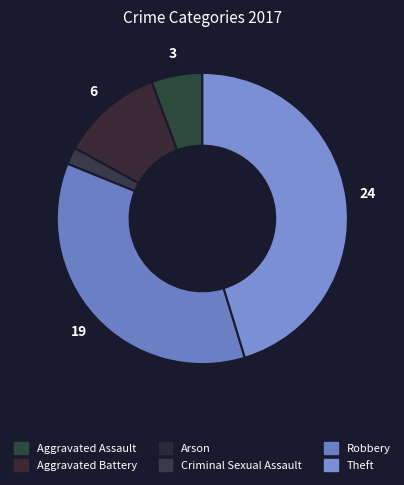

What is the change in value from Aggravated Battery to Theft?

+18